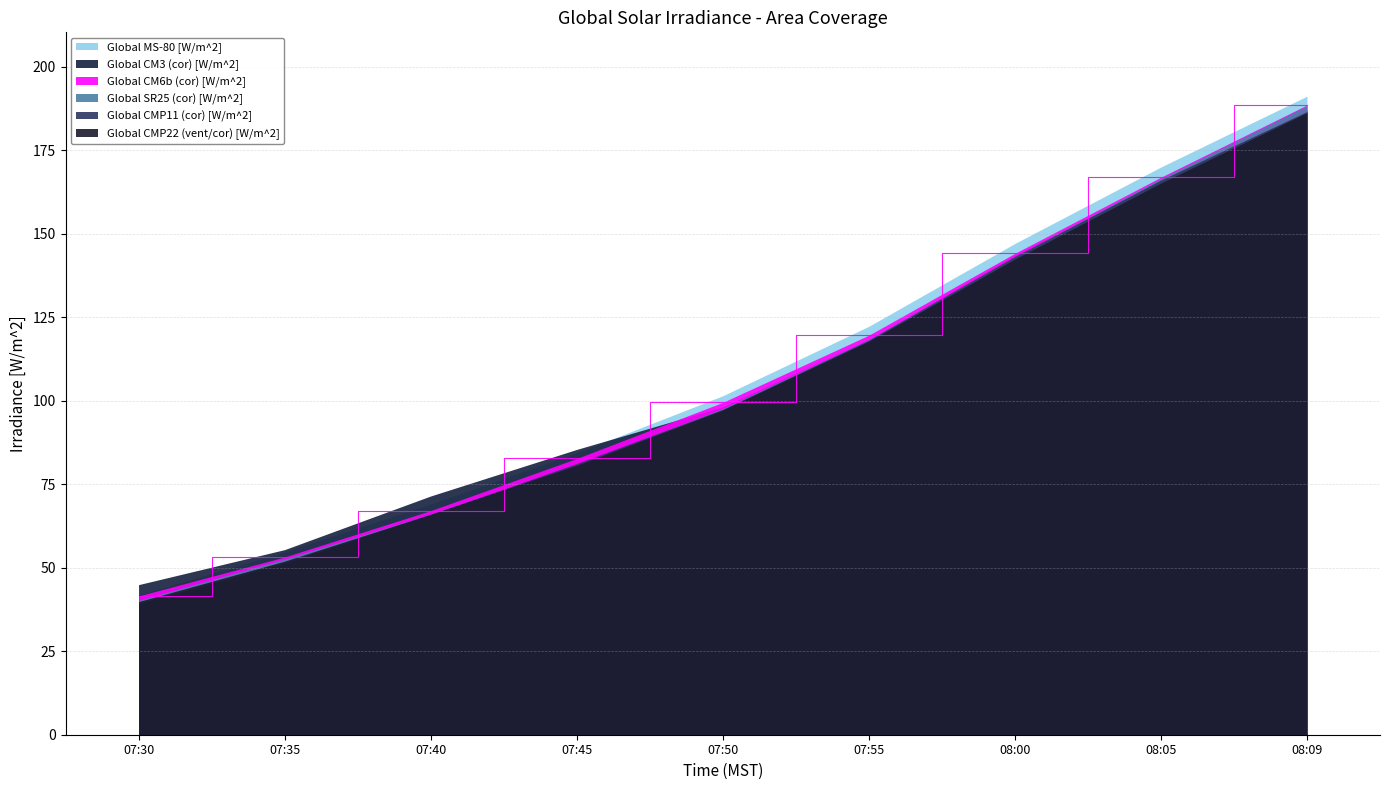

What is the maximum value shown in the chart?

191.2